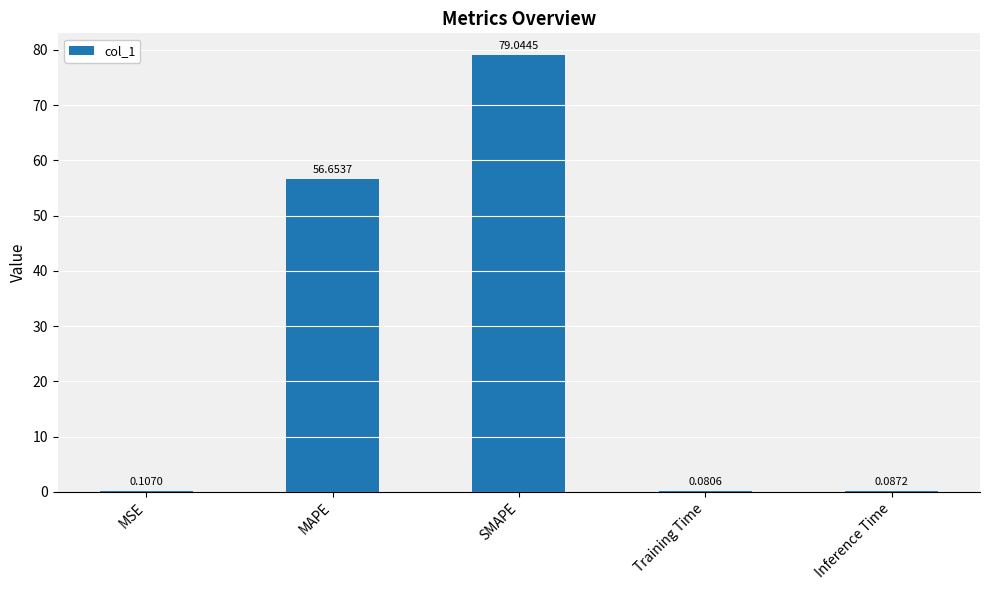

What is the sum of all values?

136.0